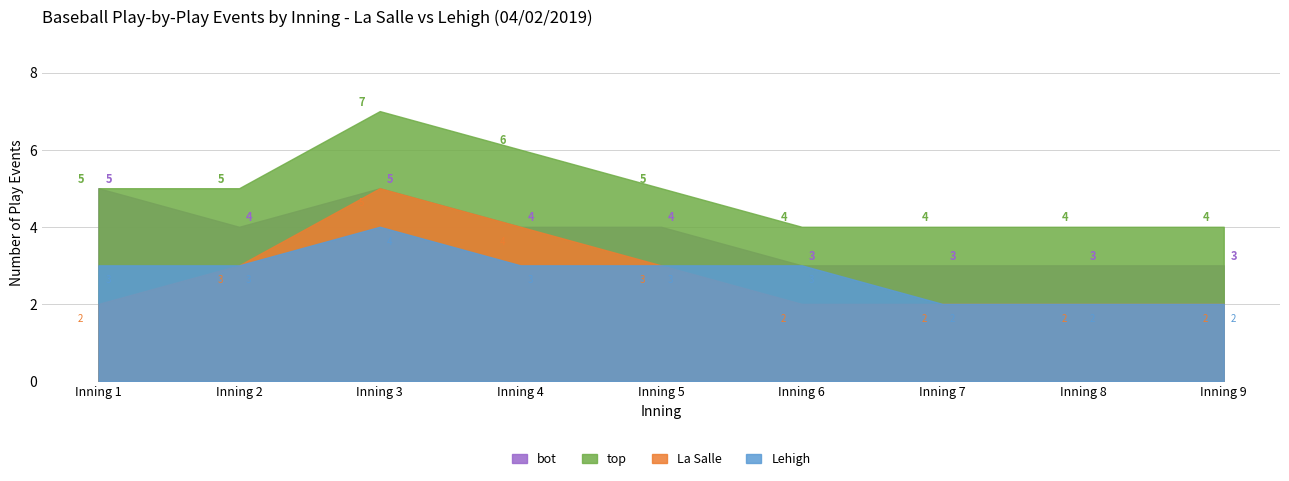

Does the chart have visible grid lines?

Yes